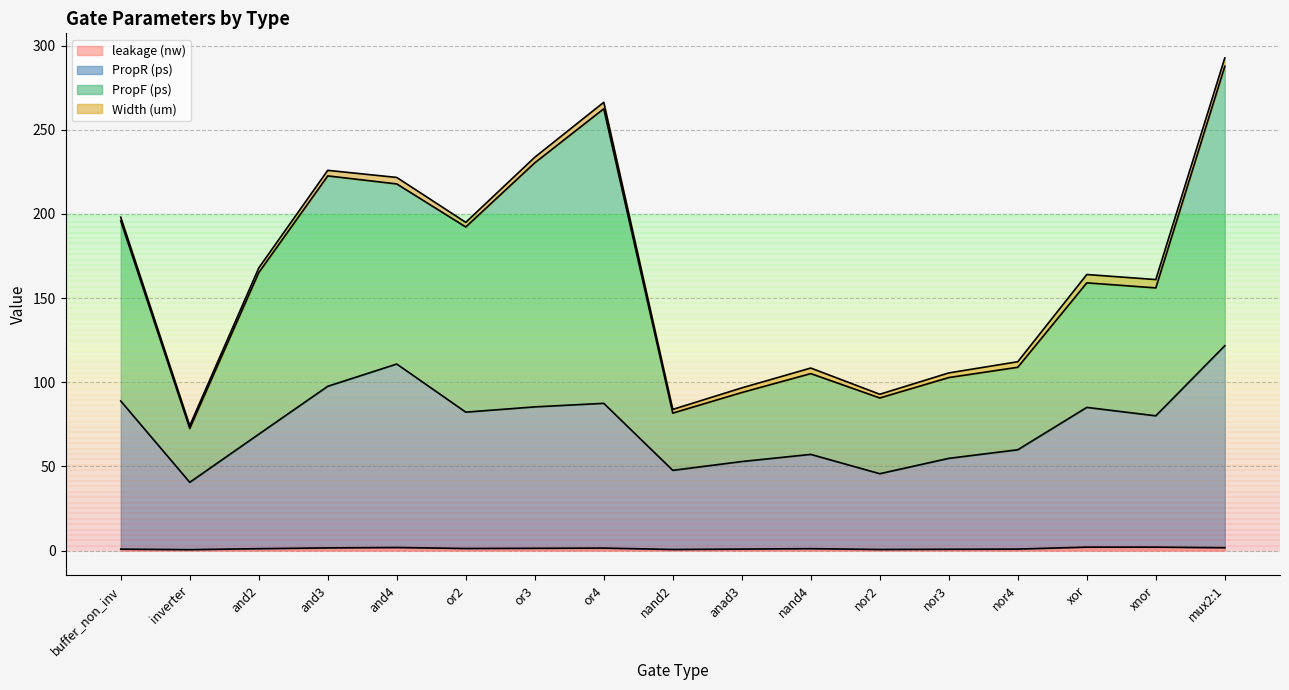

At which category is the sum across all series the highest?

mux2:1